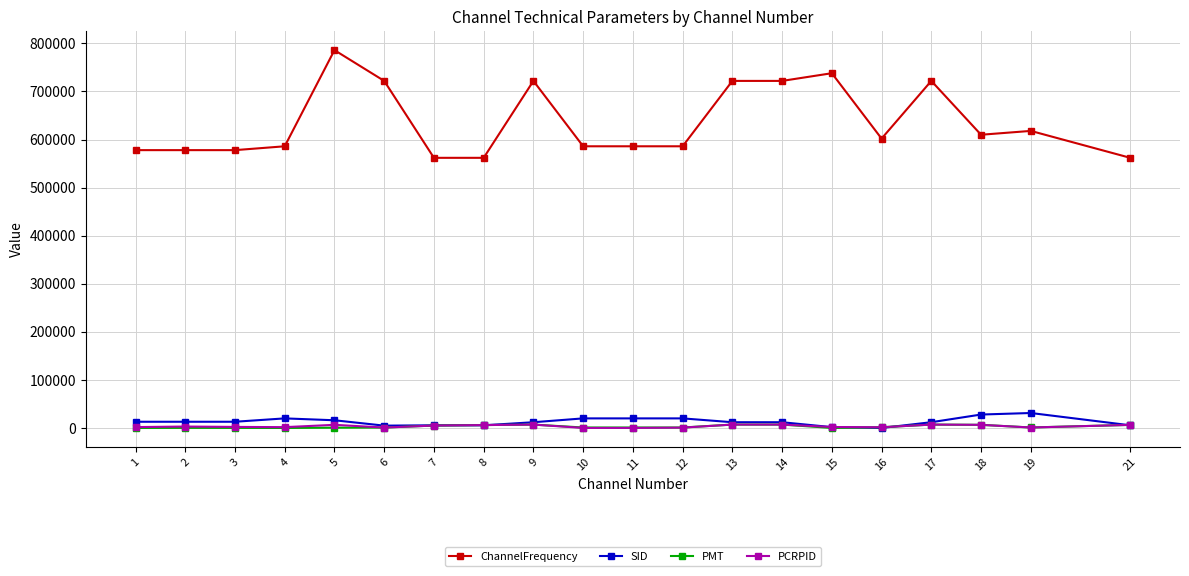

Which series changed the most between 8 and 9?

ChannelFrequency